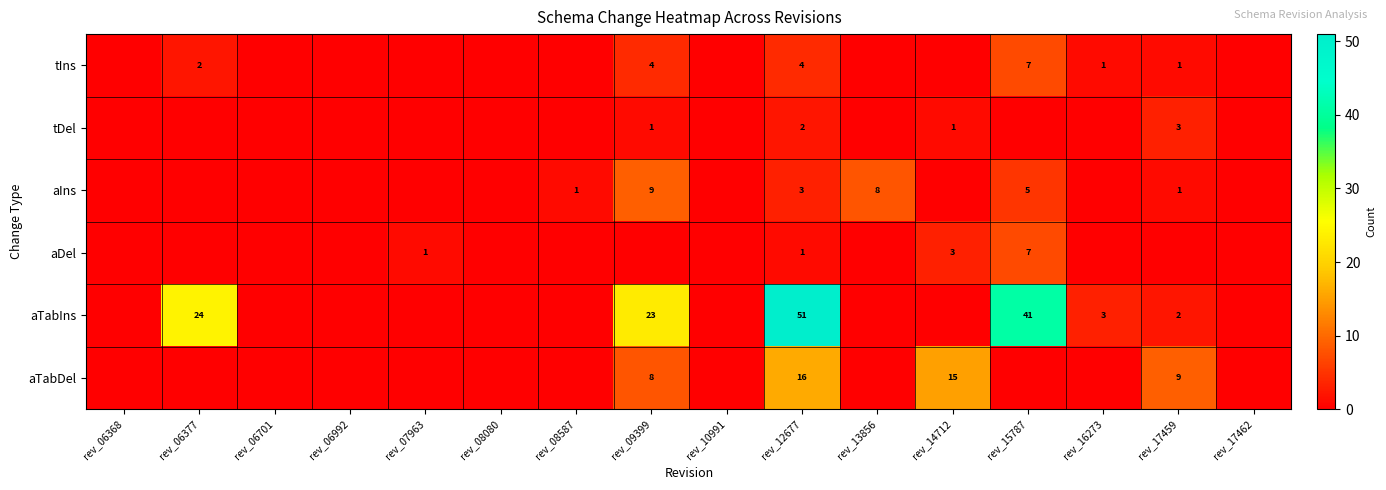

Rank the series at rev_12677 from highest to lowest value.

aTabIns, aTabDel, tIns, aIns, tDel, aDel